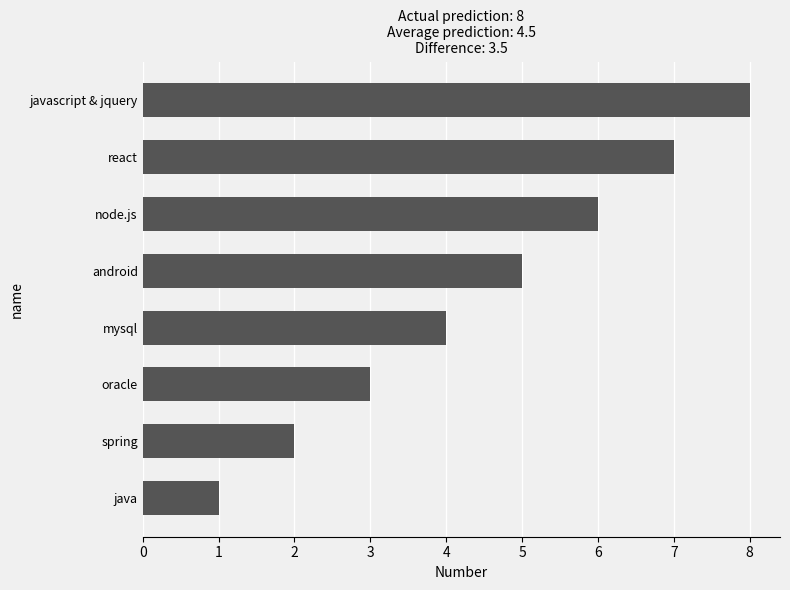

True or false: the data shows 3 at oracle.

True